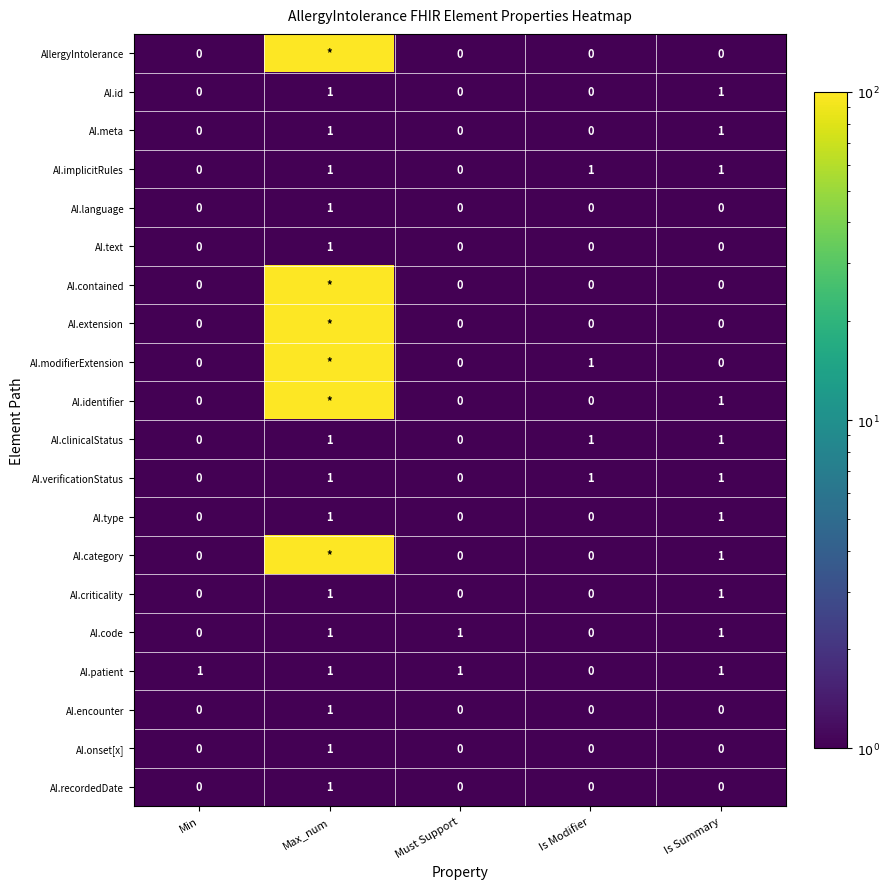

What is the total value across all series at Is Modifier?

4